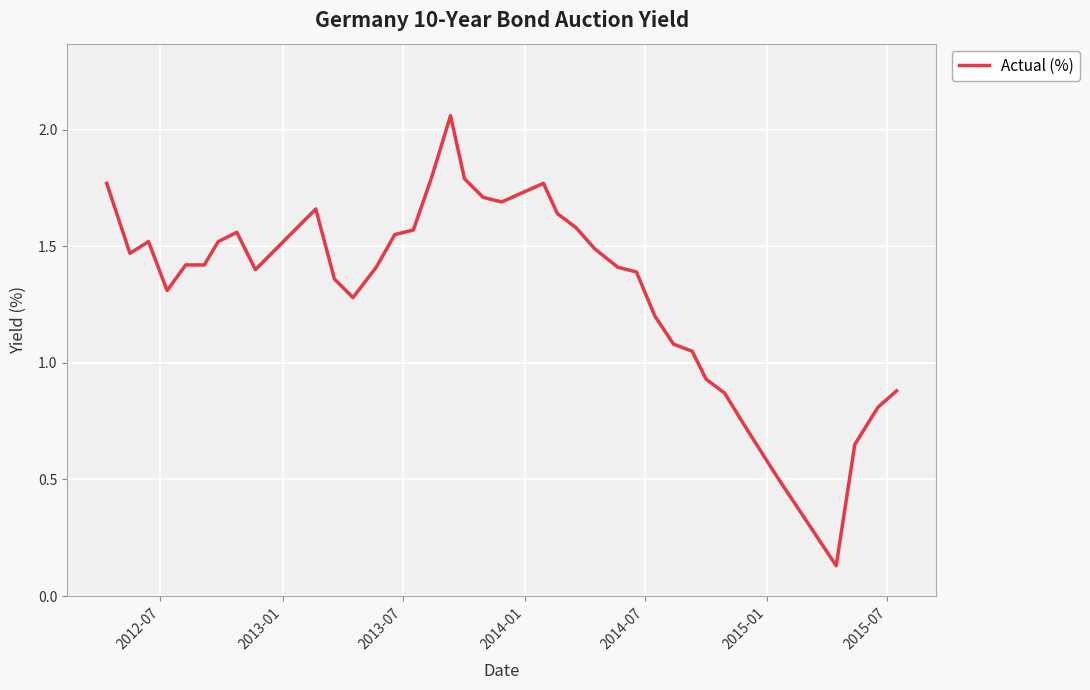

What is the difference between the maximum and minimum values?

1.9